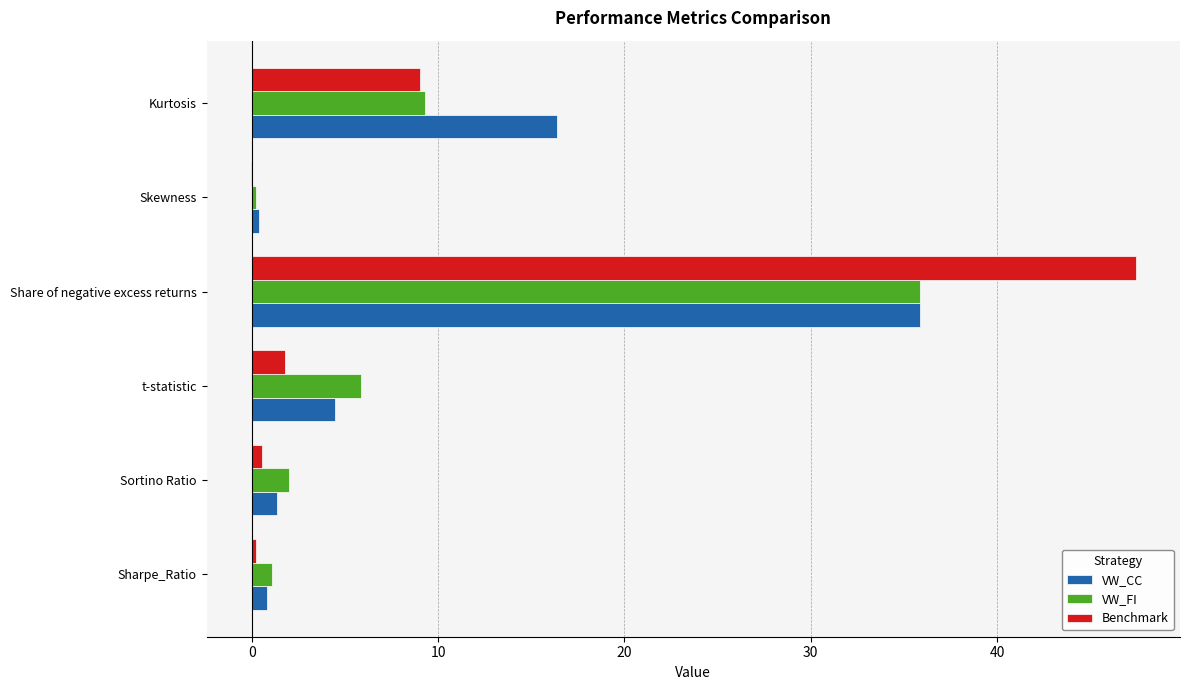

At which category is the sum across all series the highest?

Share of negative excess returns